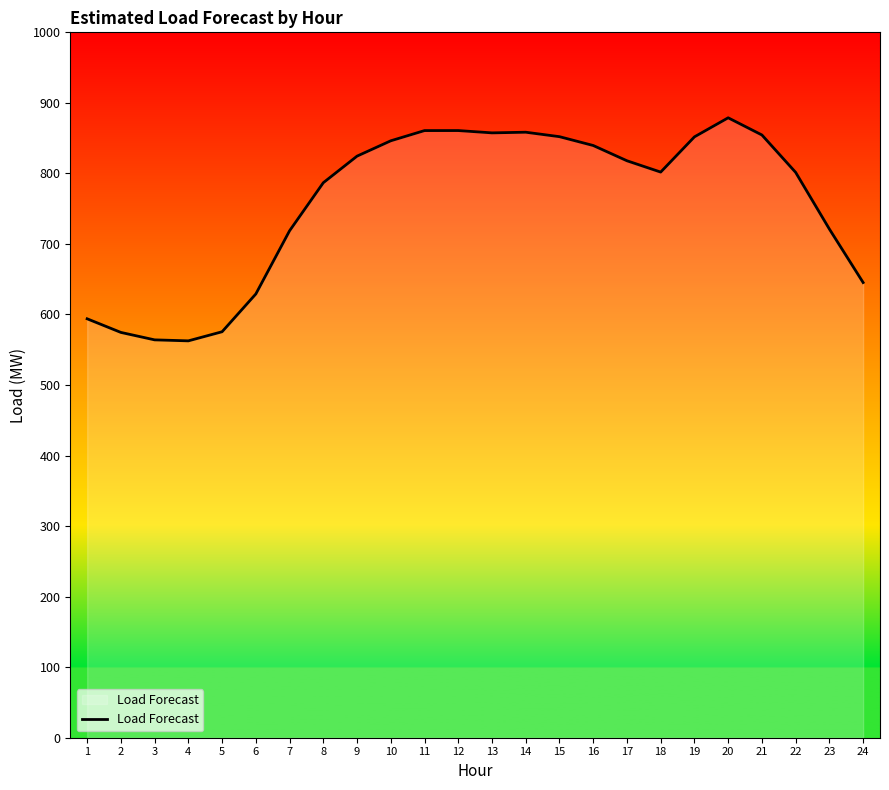

Is it true that the value at 11 is 860.7?

True